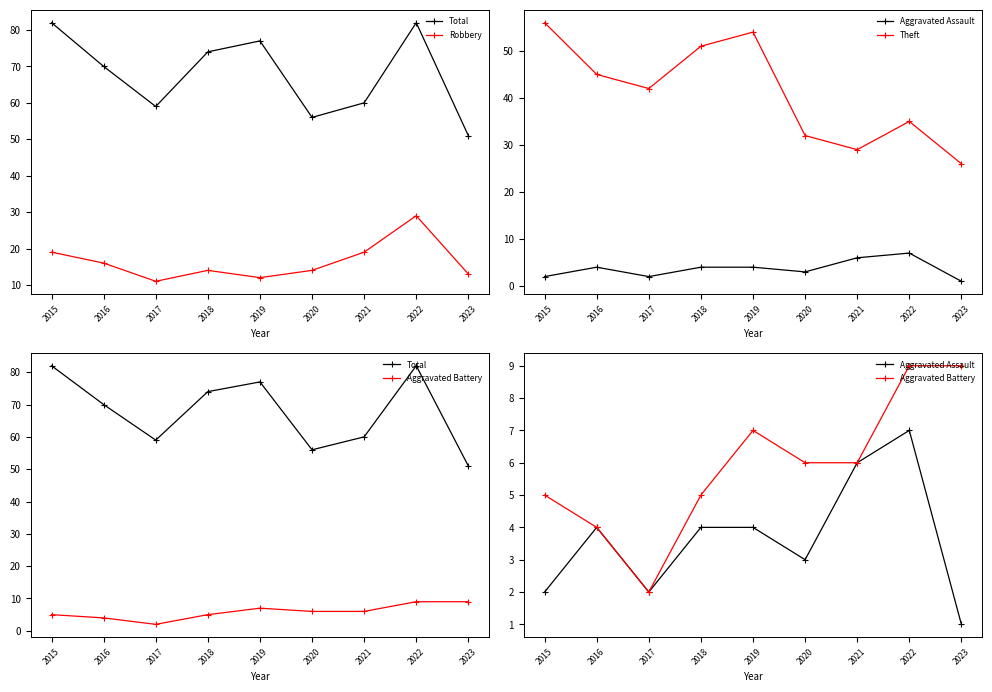

What is the spread (max minus min) of values at 2023?

50